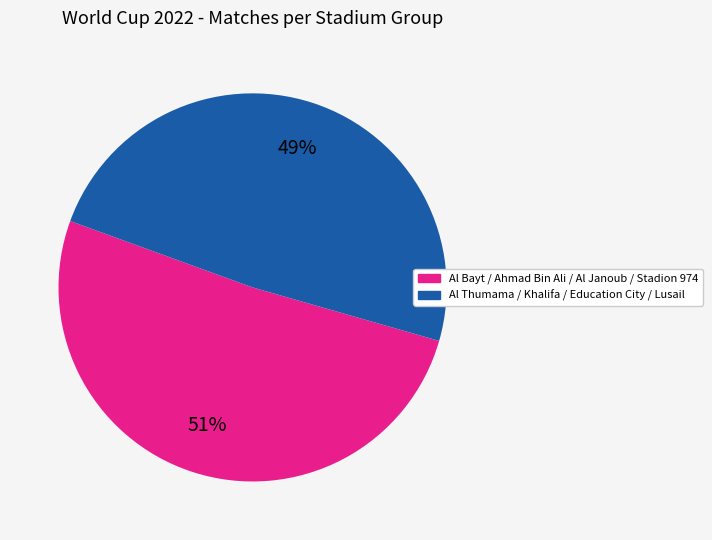

To the nearest percent, what is the average slice percentage?

50%